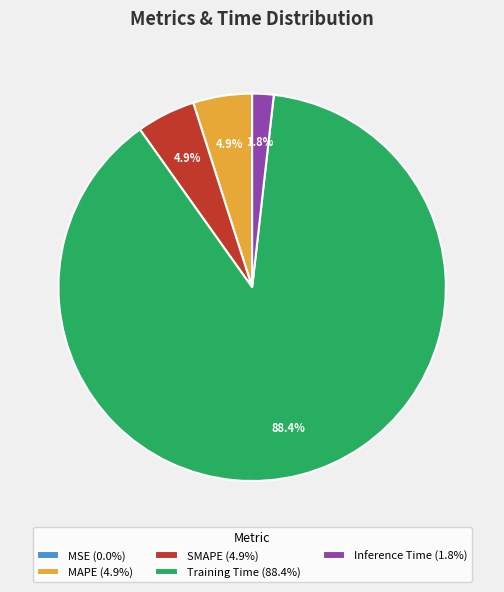

Is there any slice that represents more than half of the pie?

Yes